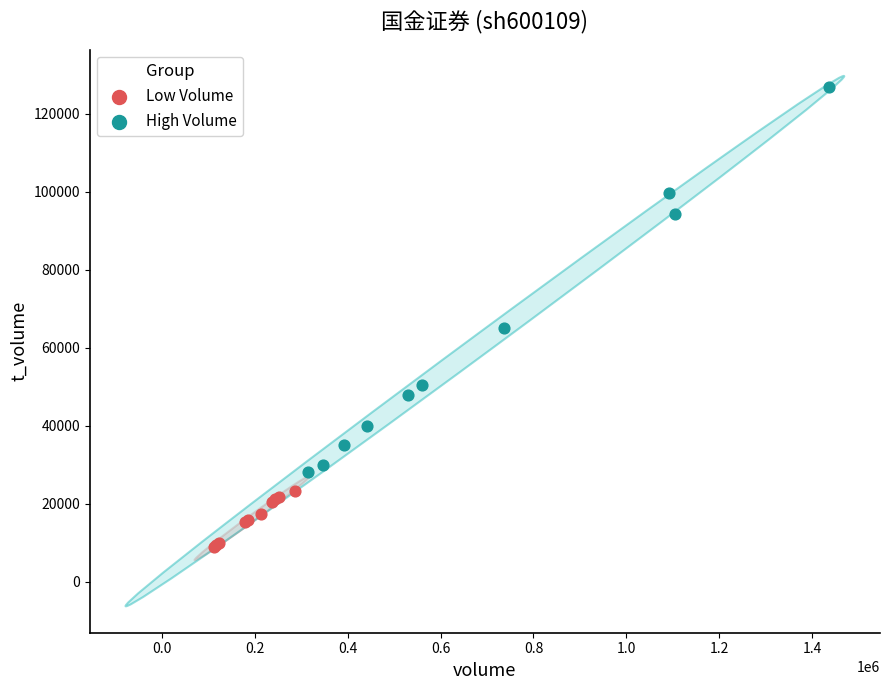

Which series reaches the maximum Y coordinate?

High Volume